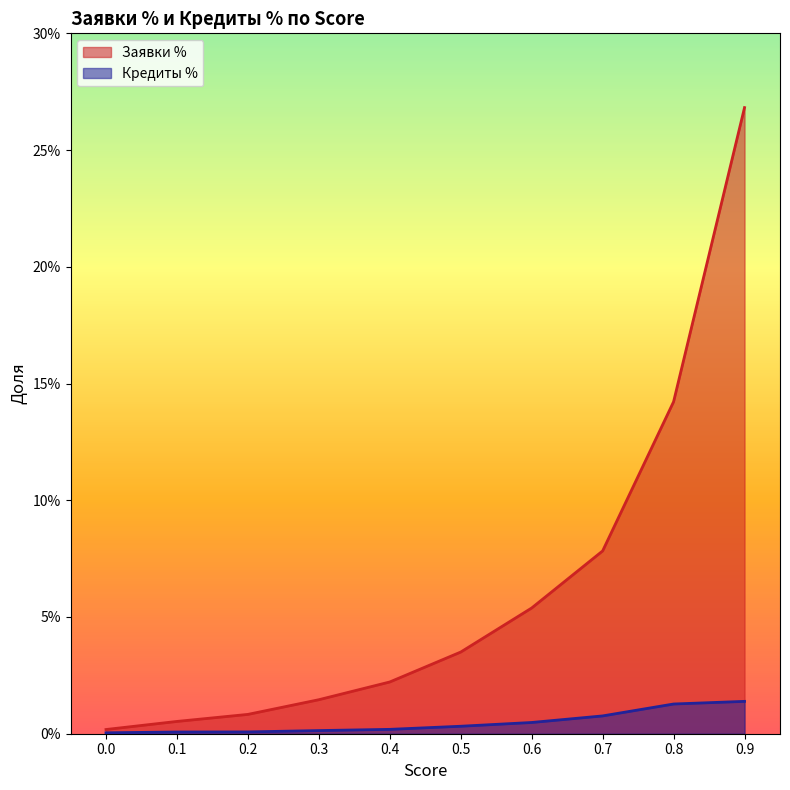

Rank the series by their maximum value, from highest to lowest.

Заявки %, Кредиты %